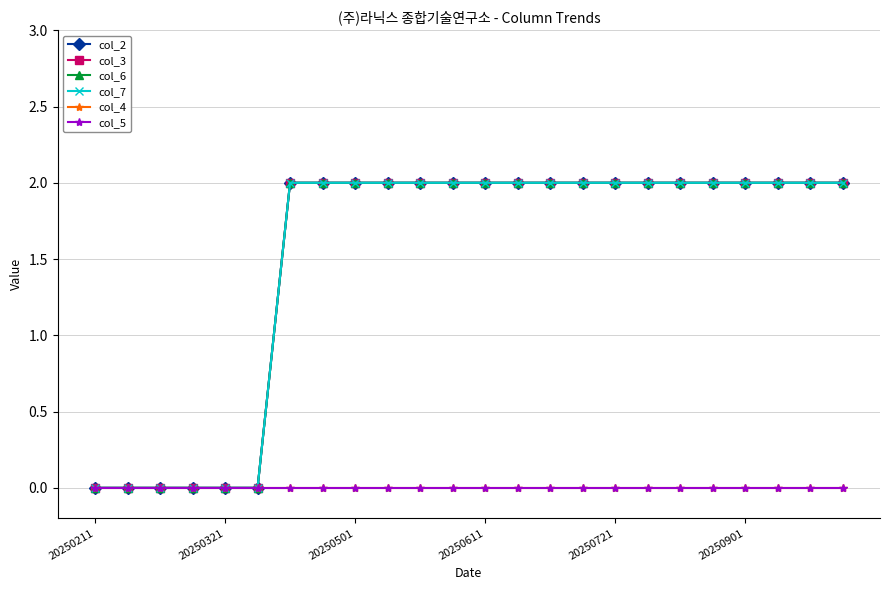

Does the chart have visible grid lines?

Yes